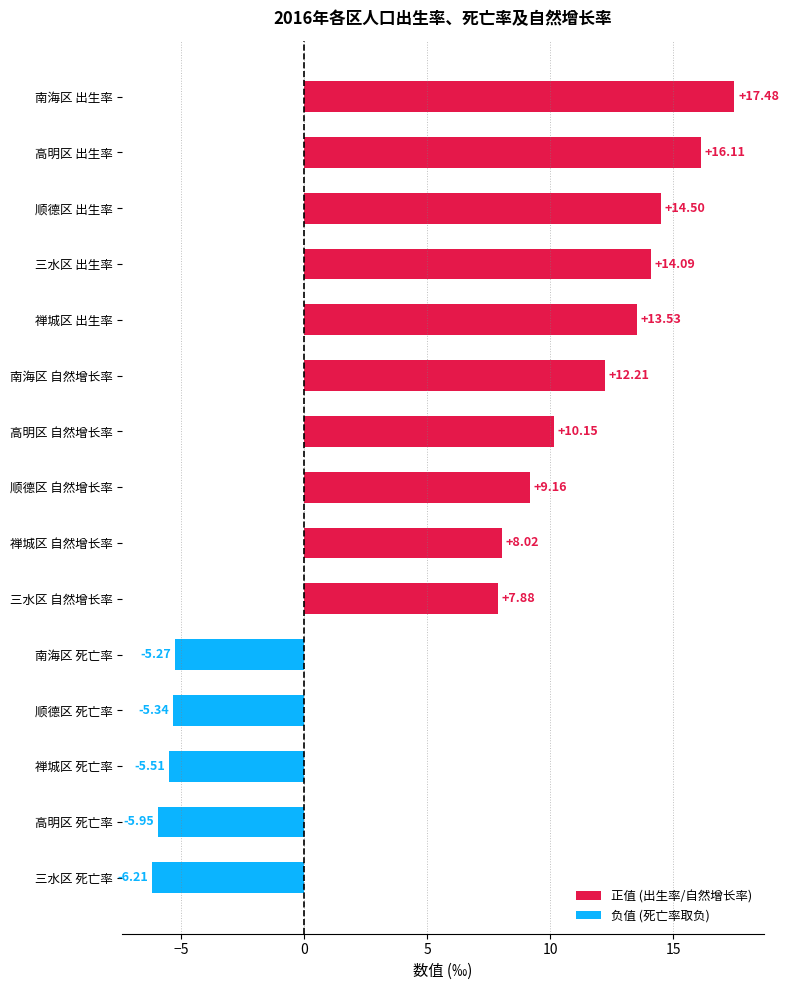

What is the average value?

6.3